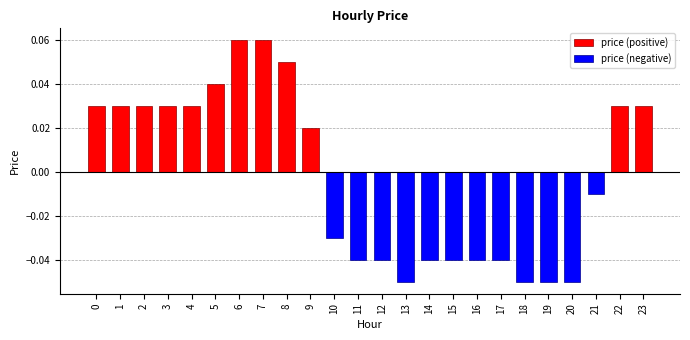

What is the greatest value displayed?

0.1